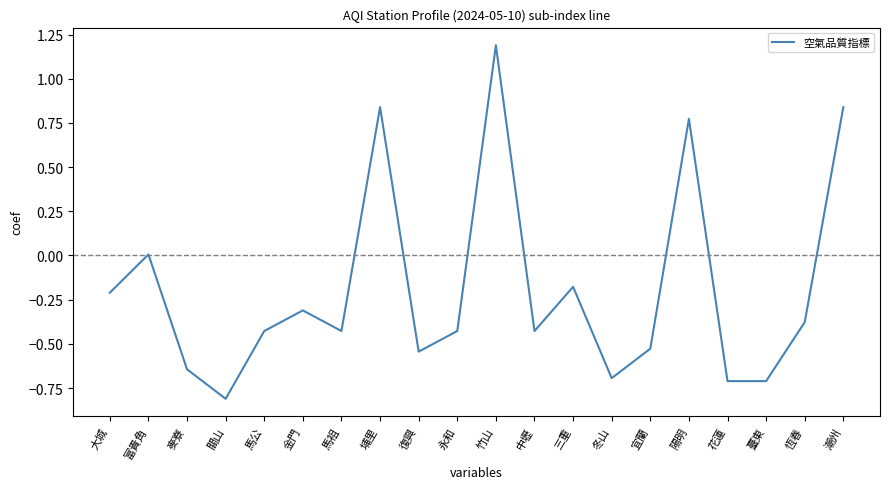

What is the minimum value shown in the chart?

-0.8